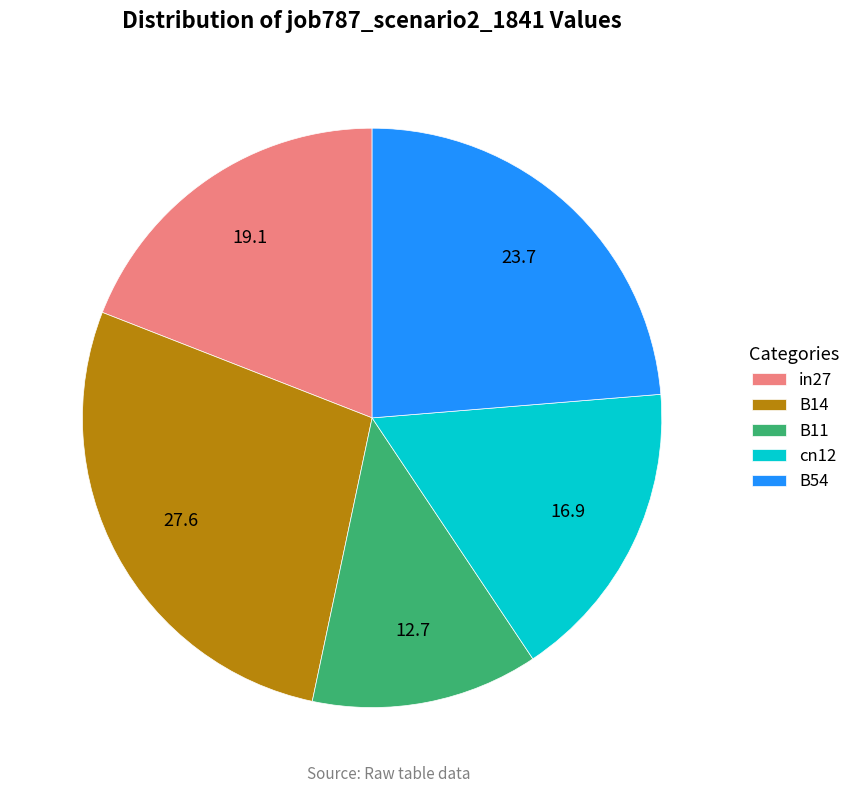

Is there a majority slice in this chart?

No